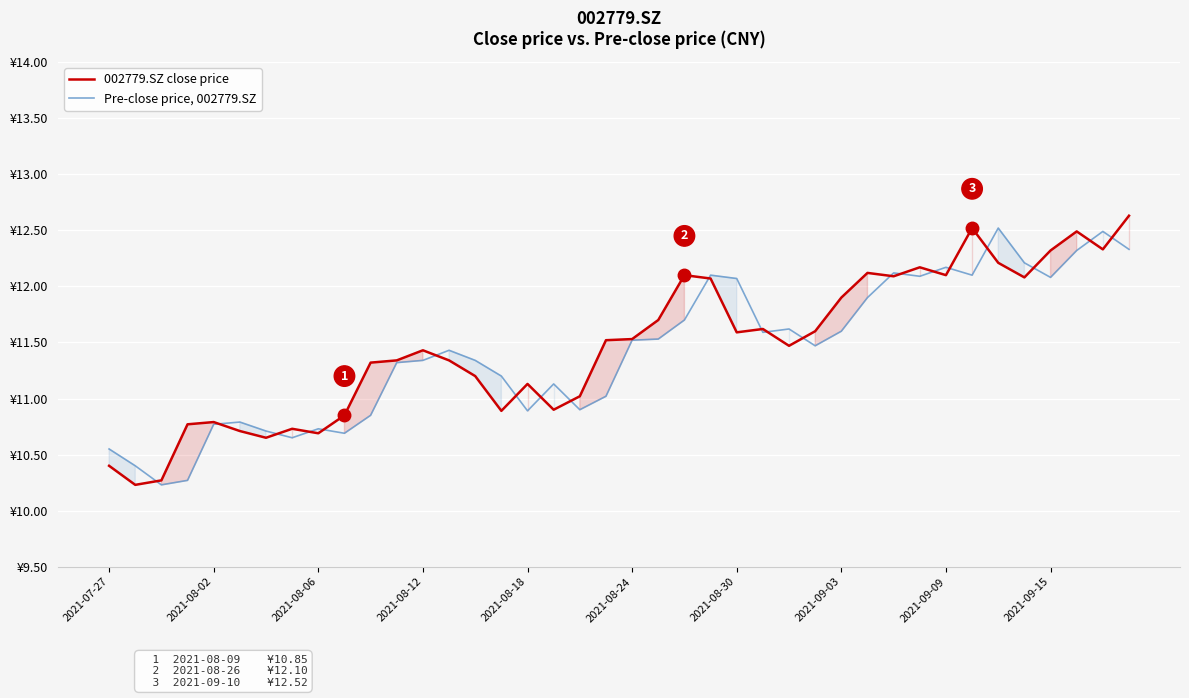

At which label does Pre-close price, 002779.SZ reach its peak?

34